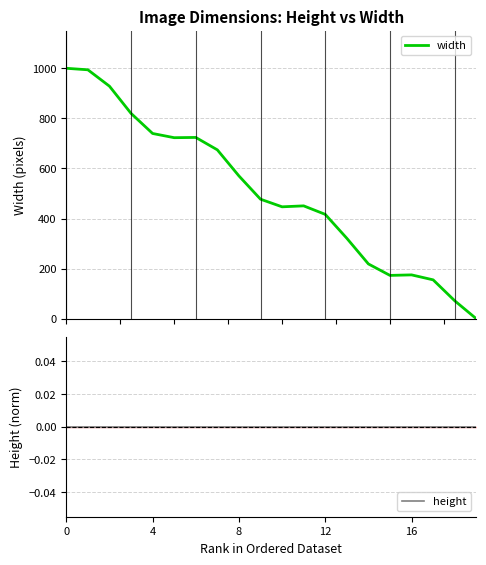

True or false: height has more than 1 interior local peaks.

False